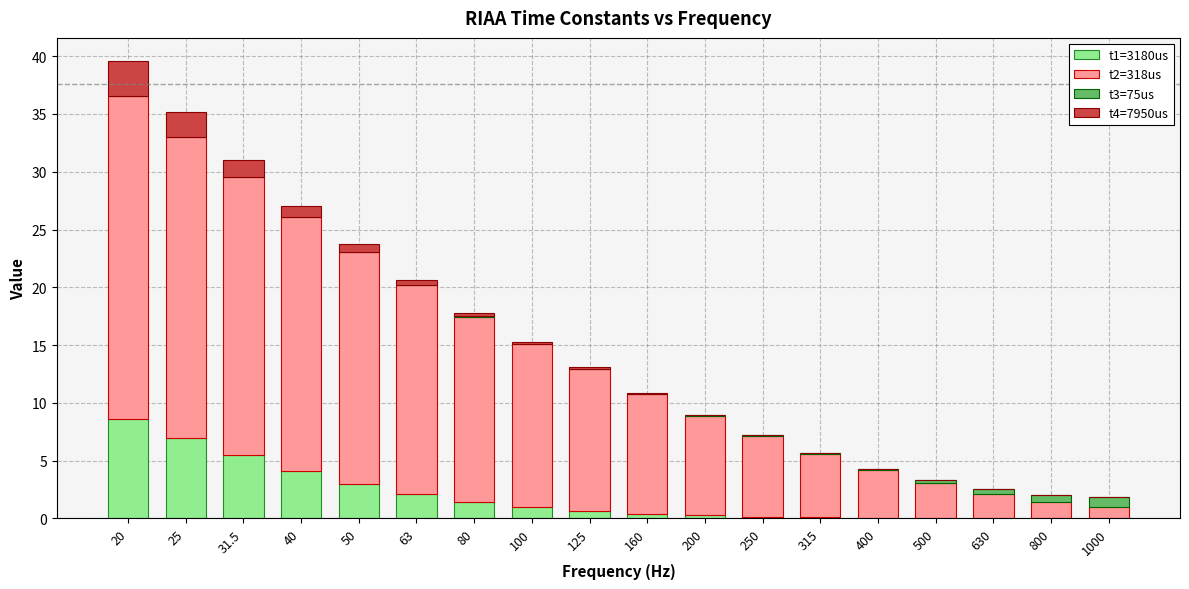

True or false: t1=3180us has a value of 5.5 at 31.5.

True